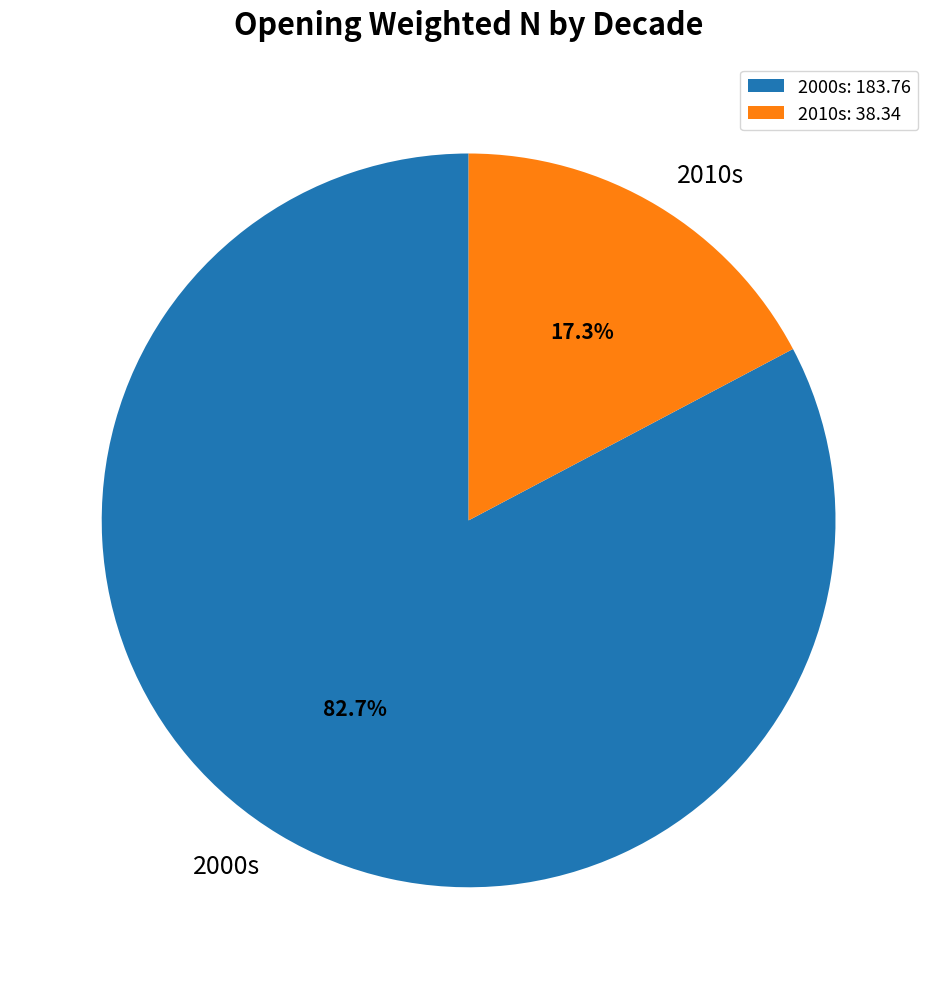

Approximately how many times larger is the value at 2000s compared to 2010s?

4.8